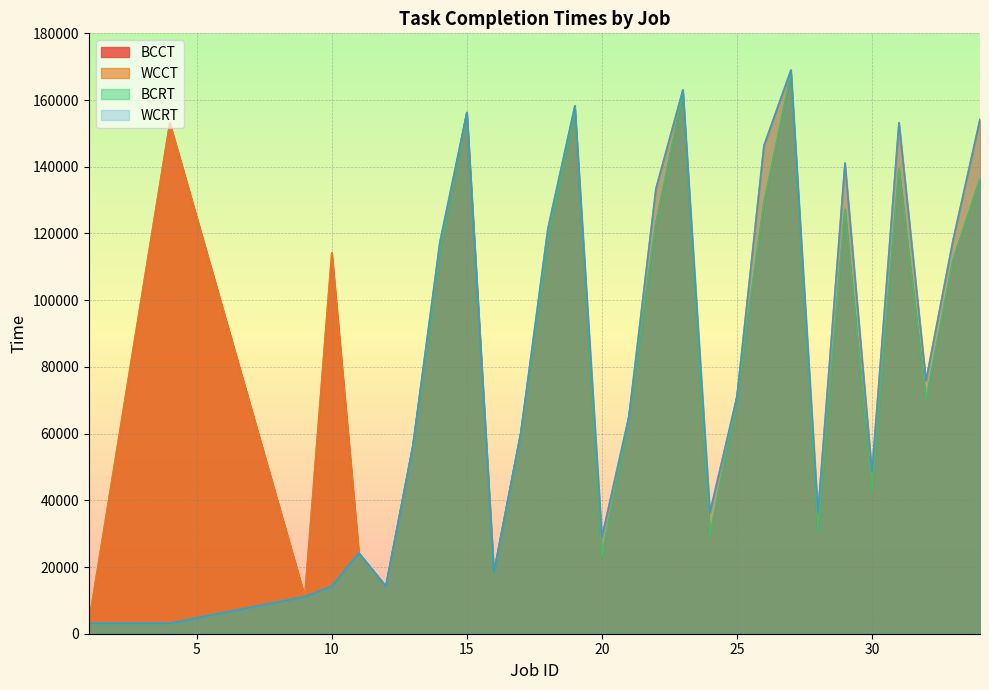

What are all the series names shown in the legend?

BCCT, WCCT, BCRT, WCRT